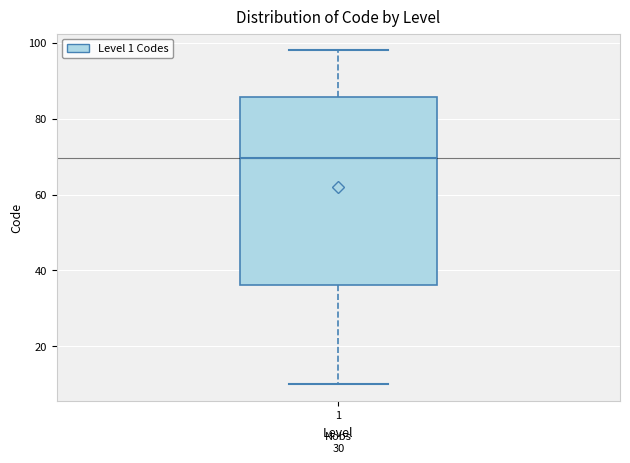

Read this box plot against the y-axis: the position of the median line, the range covered by the box, and the ends of both whiskers. The values are not printed on the chart, so give them approximately, as read against the axis.

median 70, box 36 to 86, whiskers 10 to 98